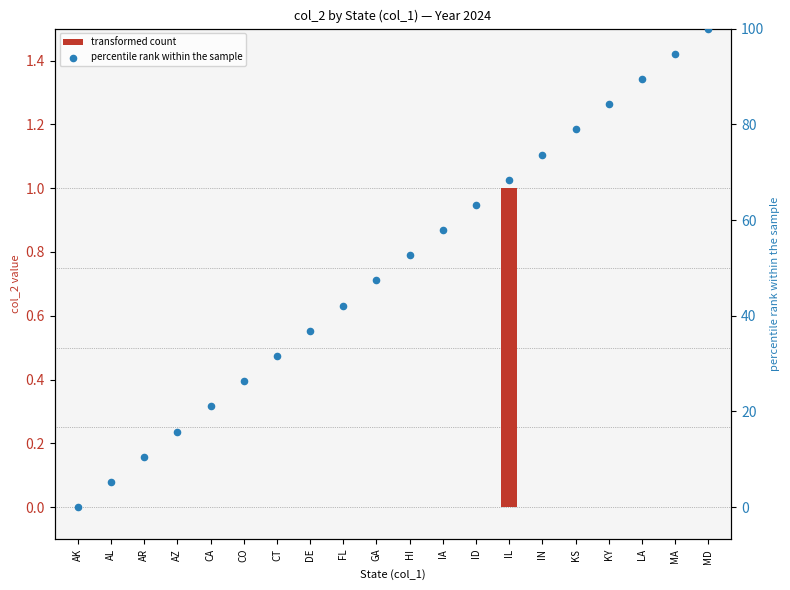

What are all the series names shown in the legend?

transformed count, percentile rank within the sample